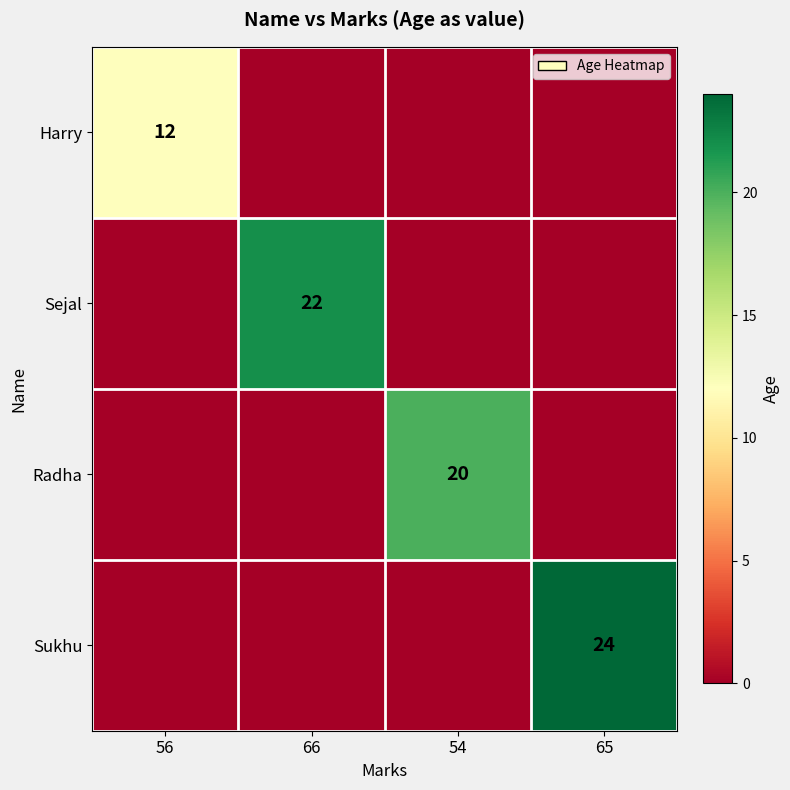

The value of Sukhu at 65 is 24. True or false?

True